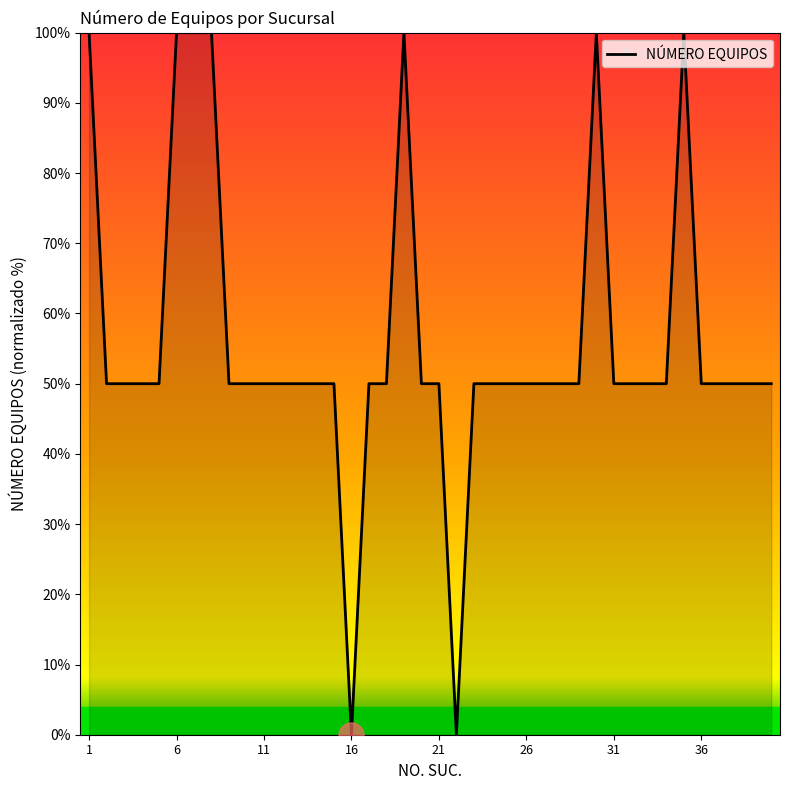

What is the difference between the maximum and minimum values?

100